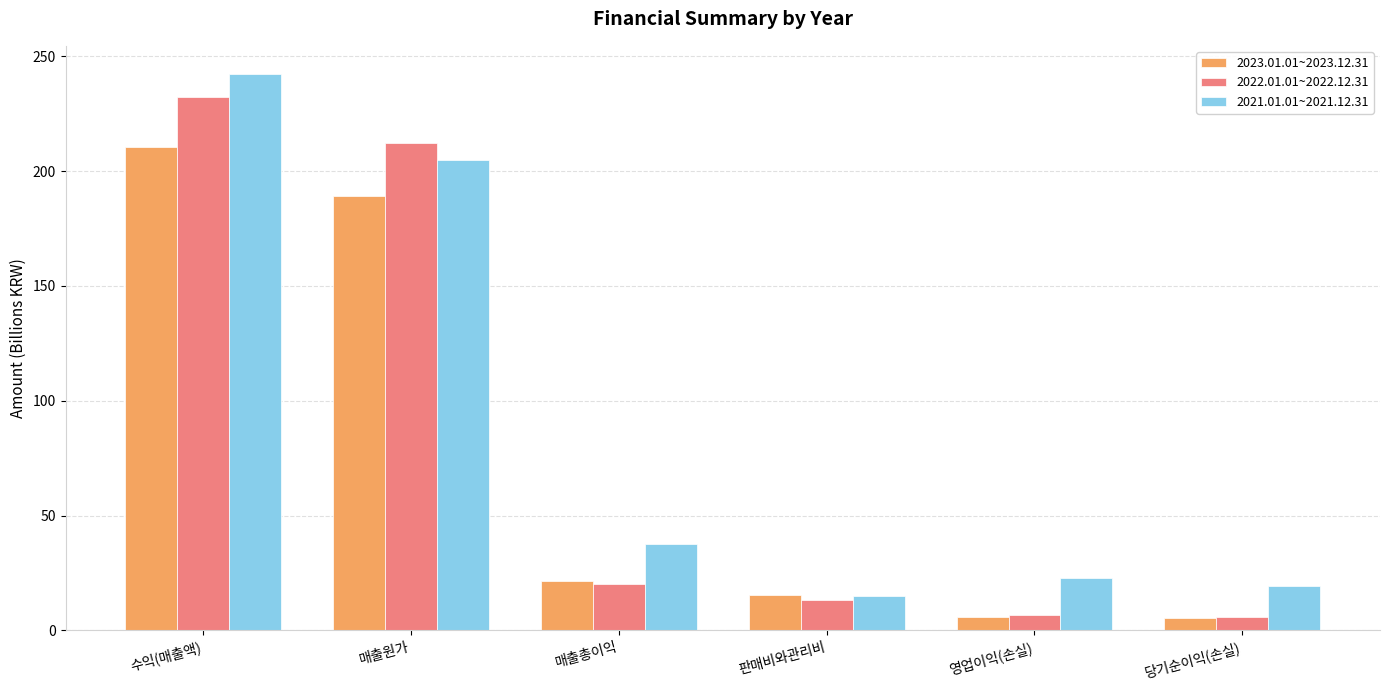

How many data points does each series have?

6